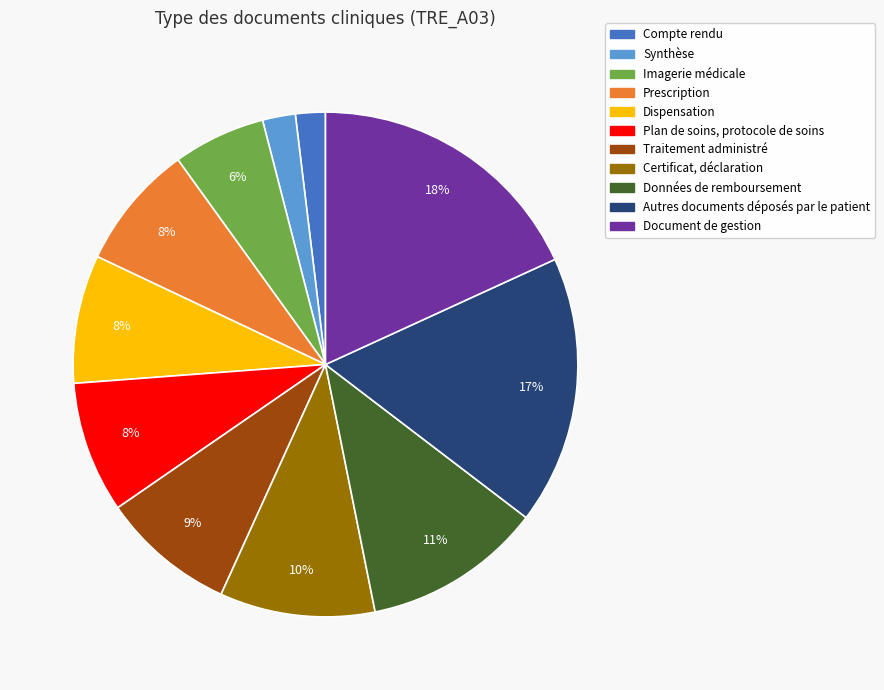

True or false: Compte rendu accounts for 2% of the total.

True